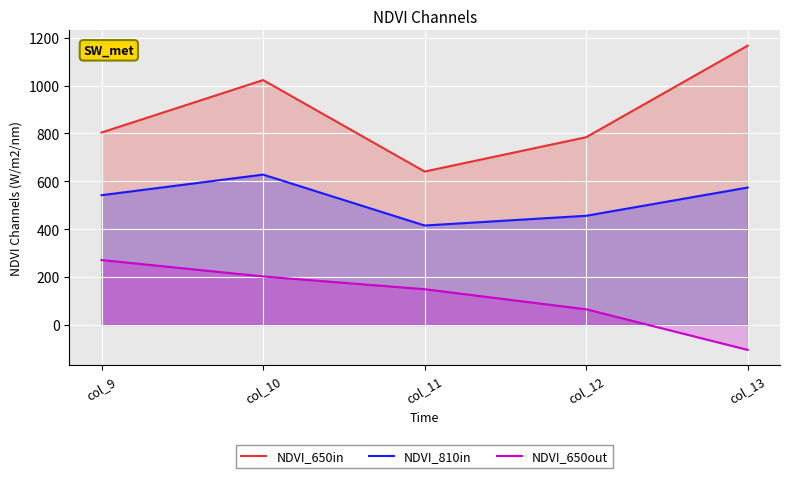

In NDVI_650in, how many points are lower than both neighbors (excluding endpoints)?

1